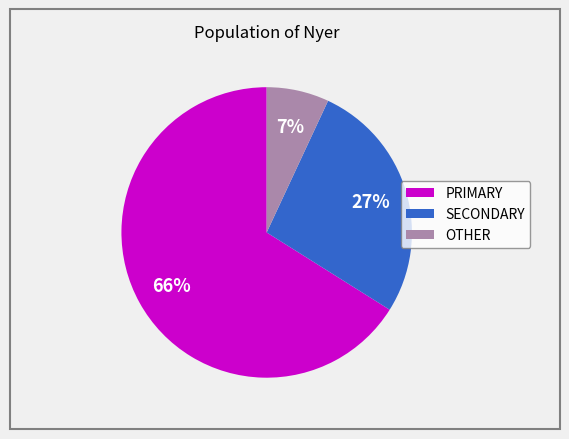

Is it true that OTHER is 7% of the pie?

True